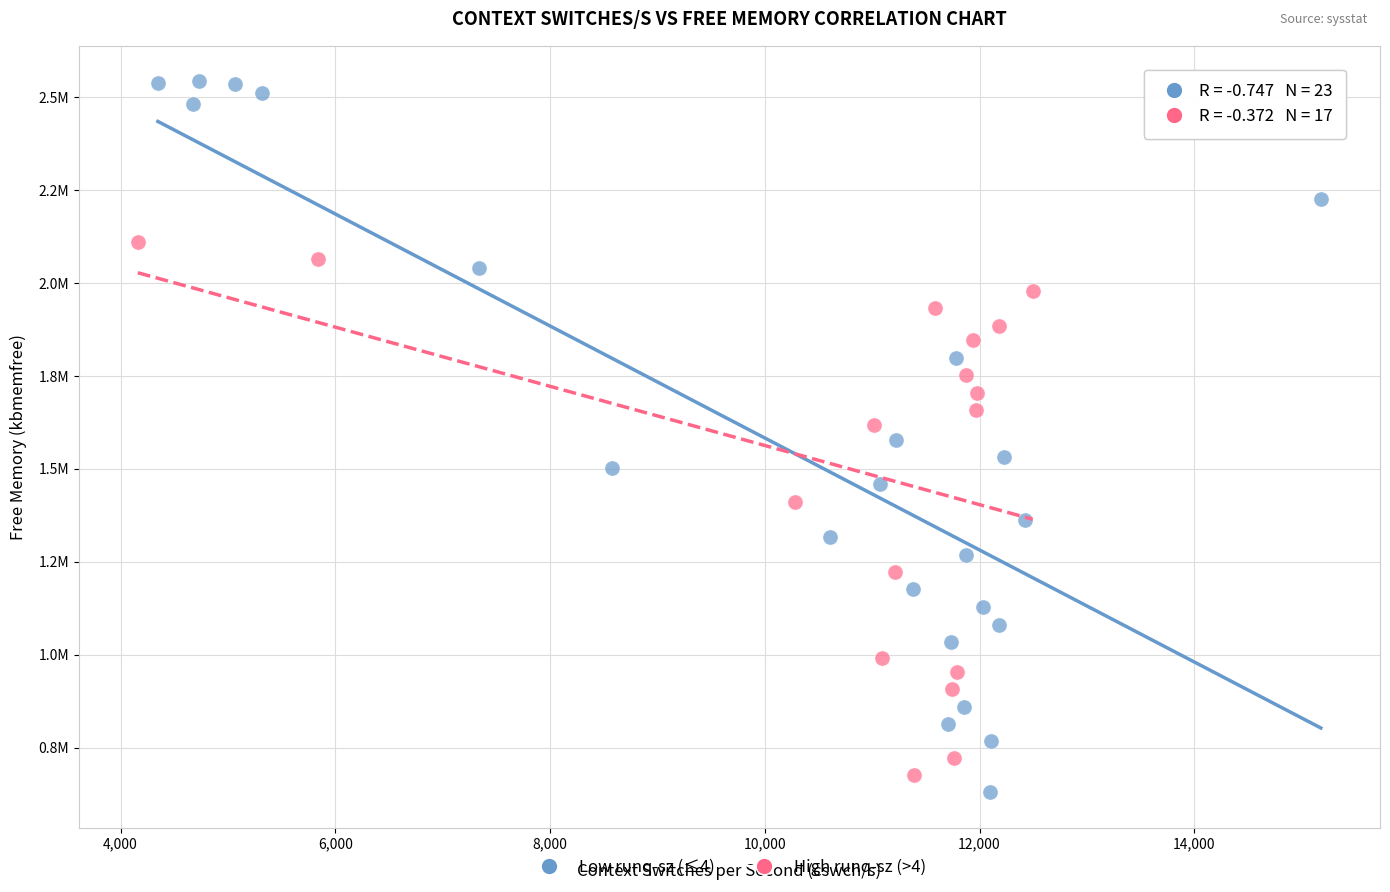

What are all the series names shown in the legend?

Low runq-sz (≤4), High runq-sz (>4)